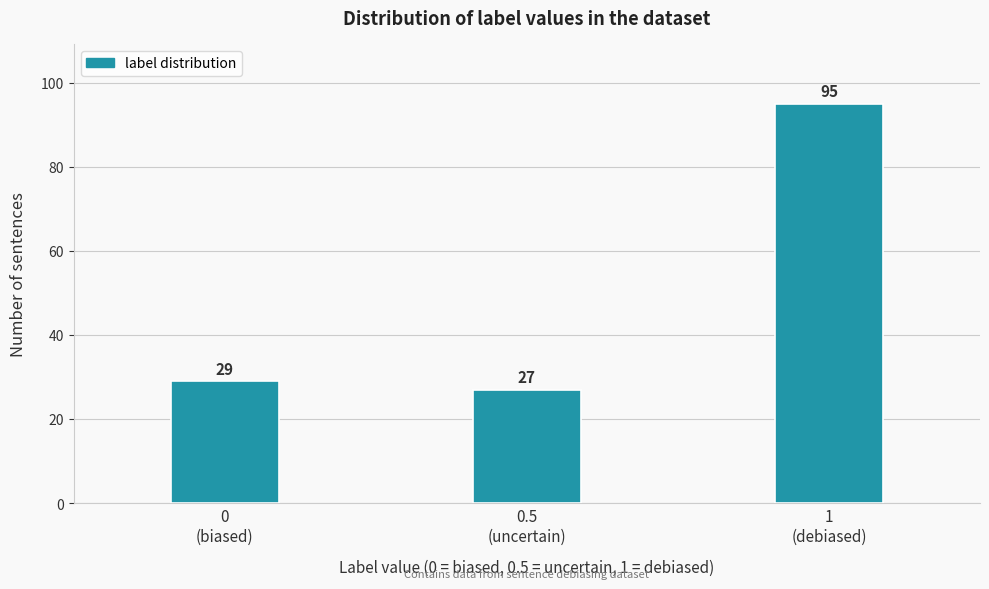

Reading left to right, extract all data points from this chart.

29	27	95